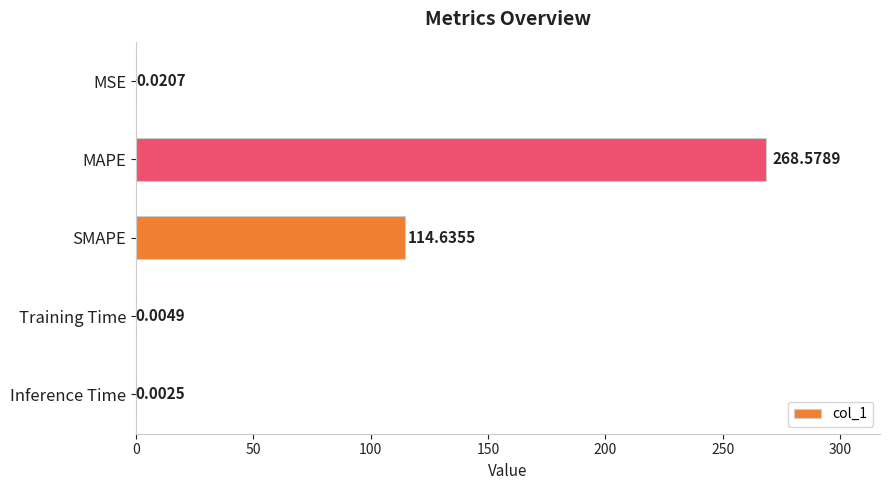

Where is the data nearest to the value 134?

SMAPE